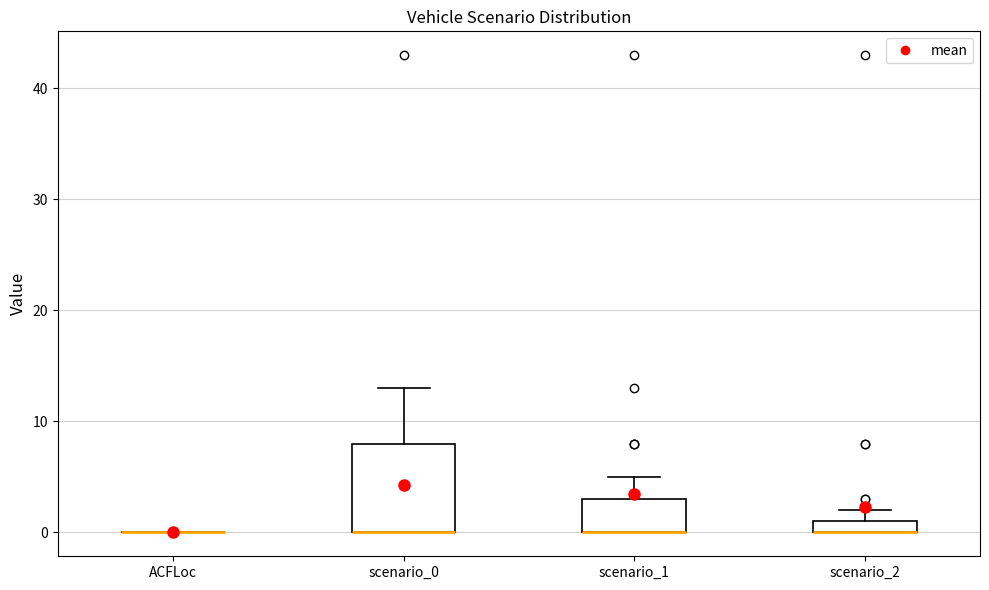

Where is the lower edge of the box for scenario_1 on the y-axis? The values are not printed on the chart, so give them approximately, as read against the axis.

0